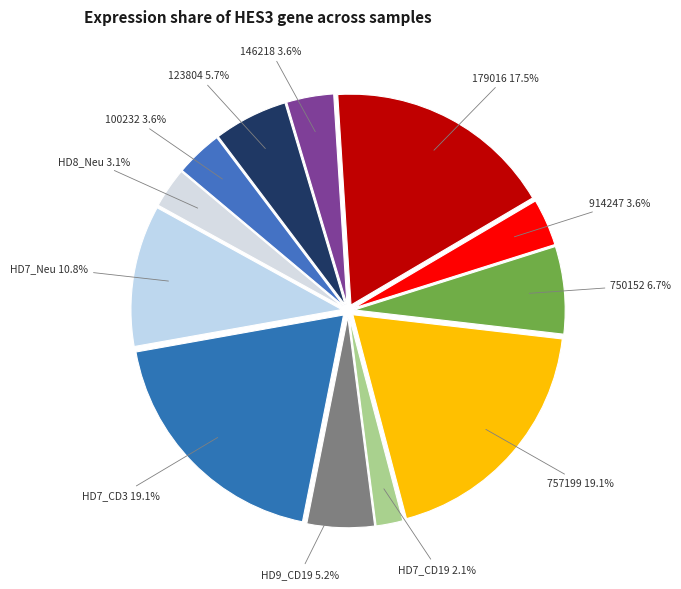

Which has a higher value, 146218 or HD7_CD19?

146218